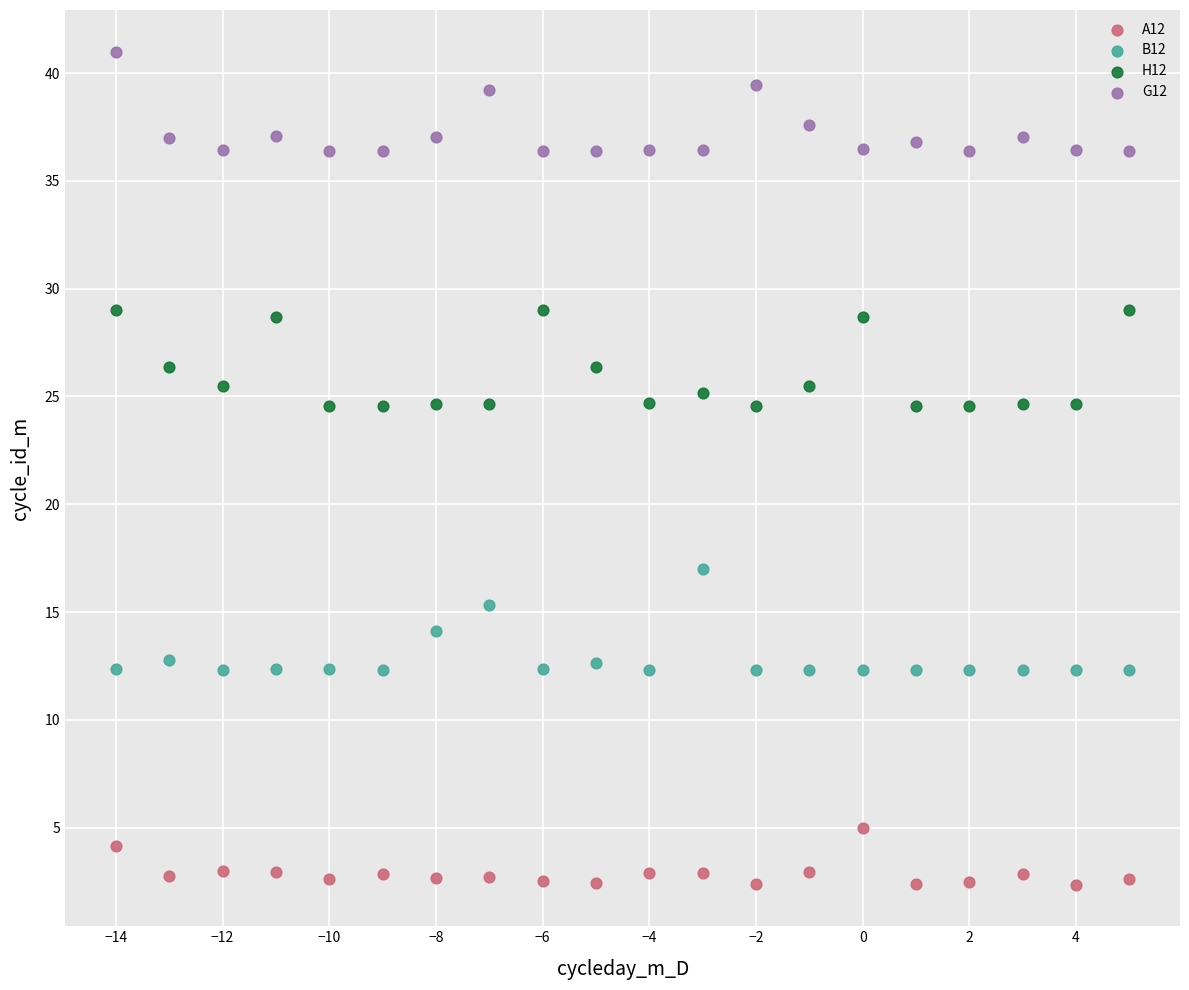

Which series reaches the minimum Y coordinate?

A12